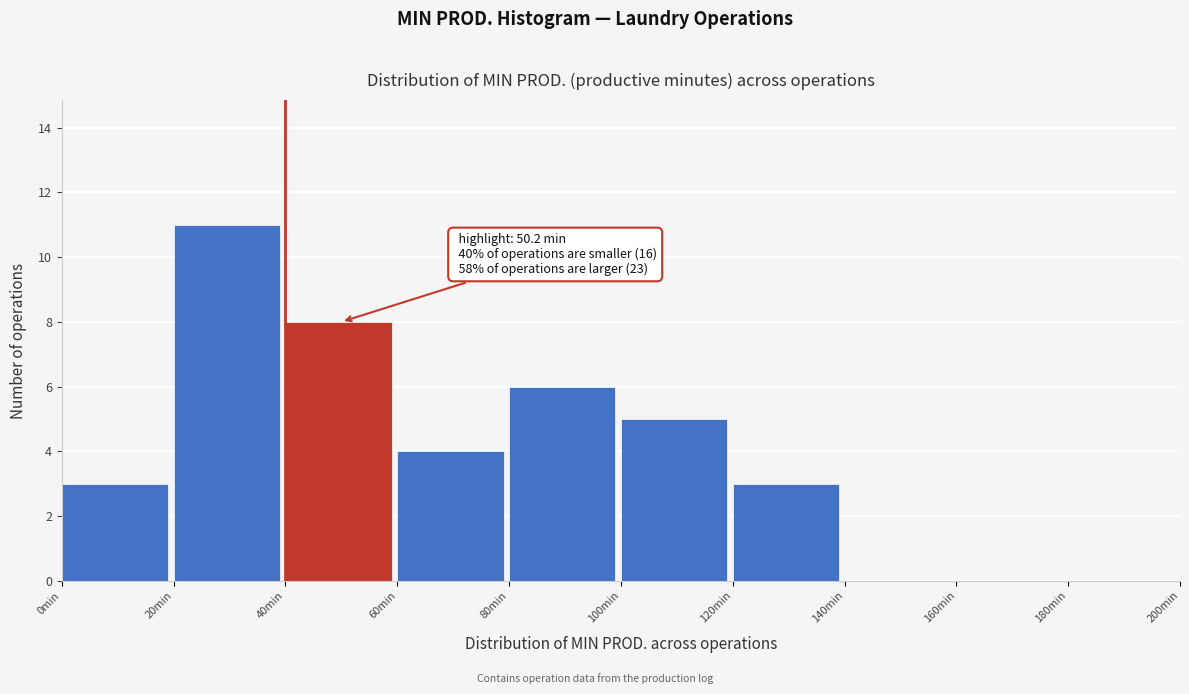

Over which range of the x-axis is the bar tallest?

20 to 40